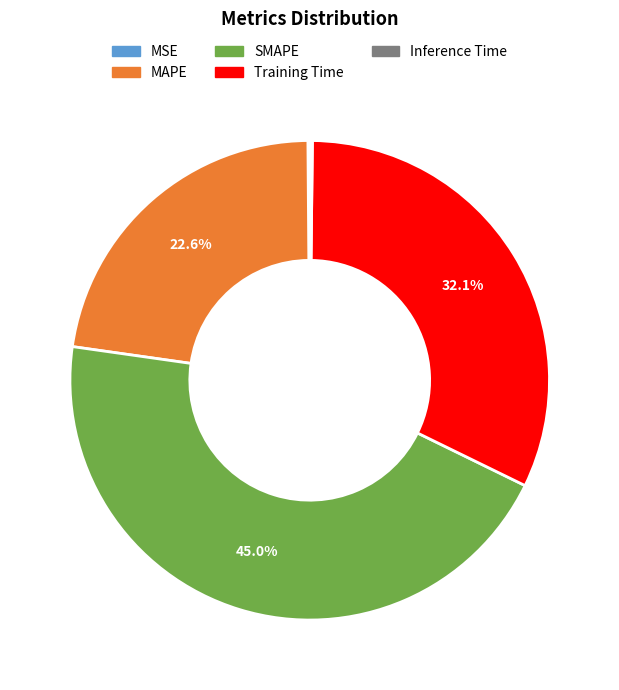

Which slice is the largest?

SMAPE